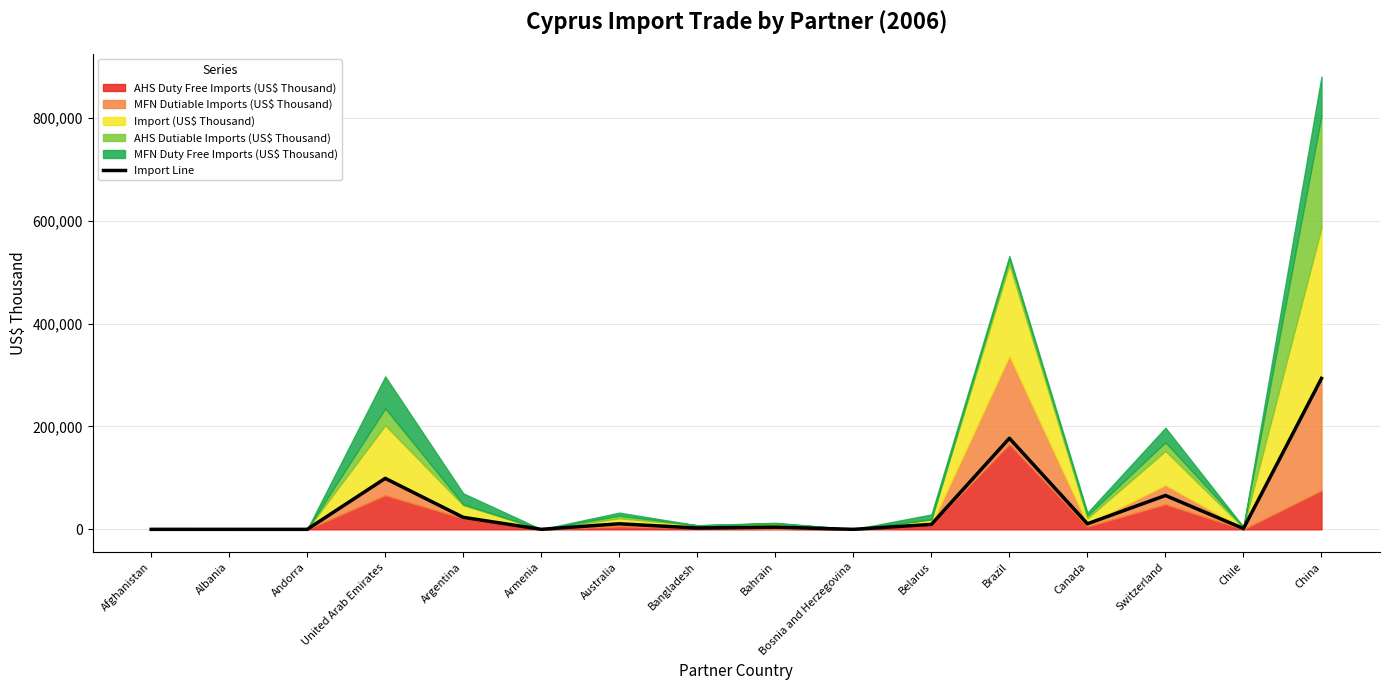

What is the change in value from Albania to Bahrain?

+4252.0